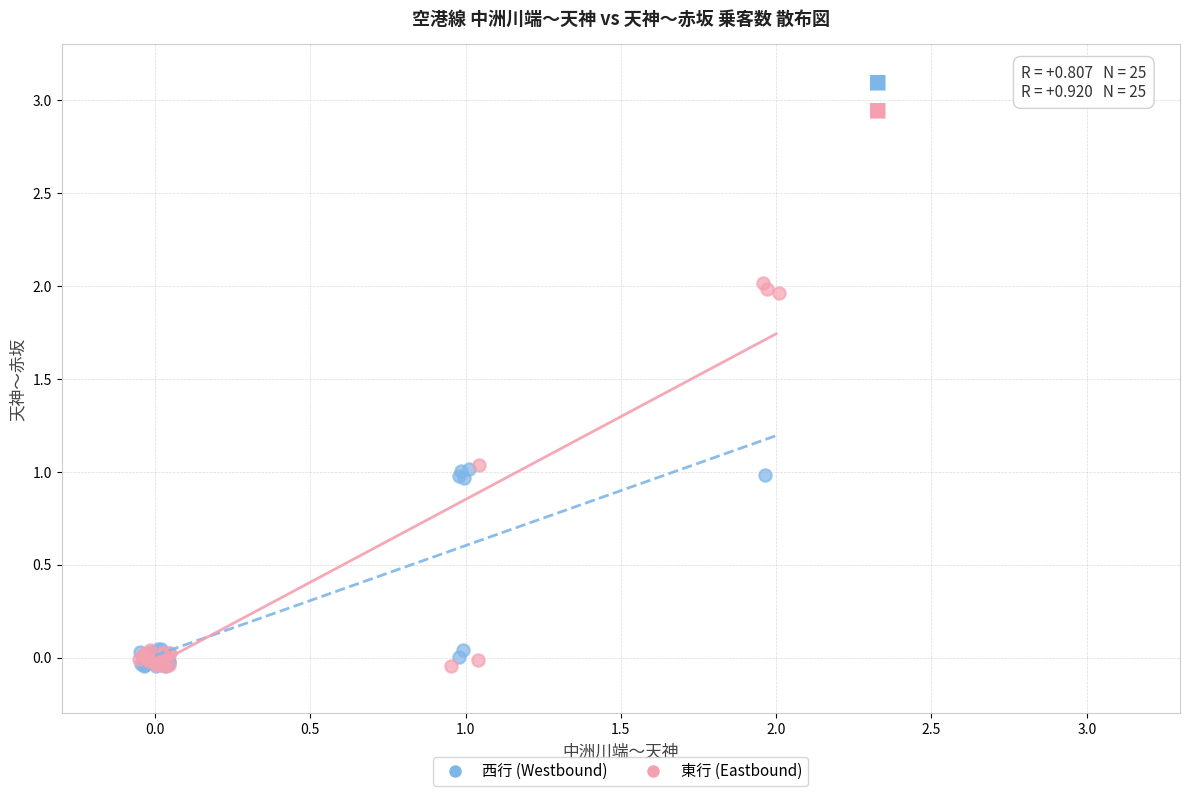

Which series contains the highest Y value?

東行 (Eastbound)